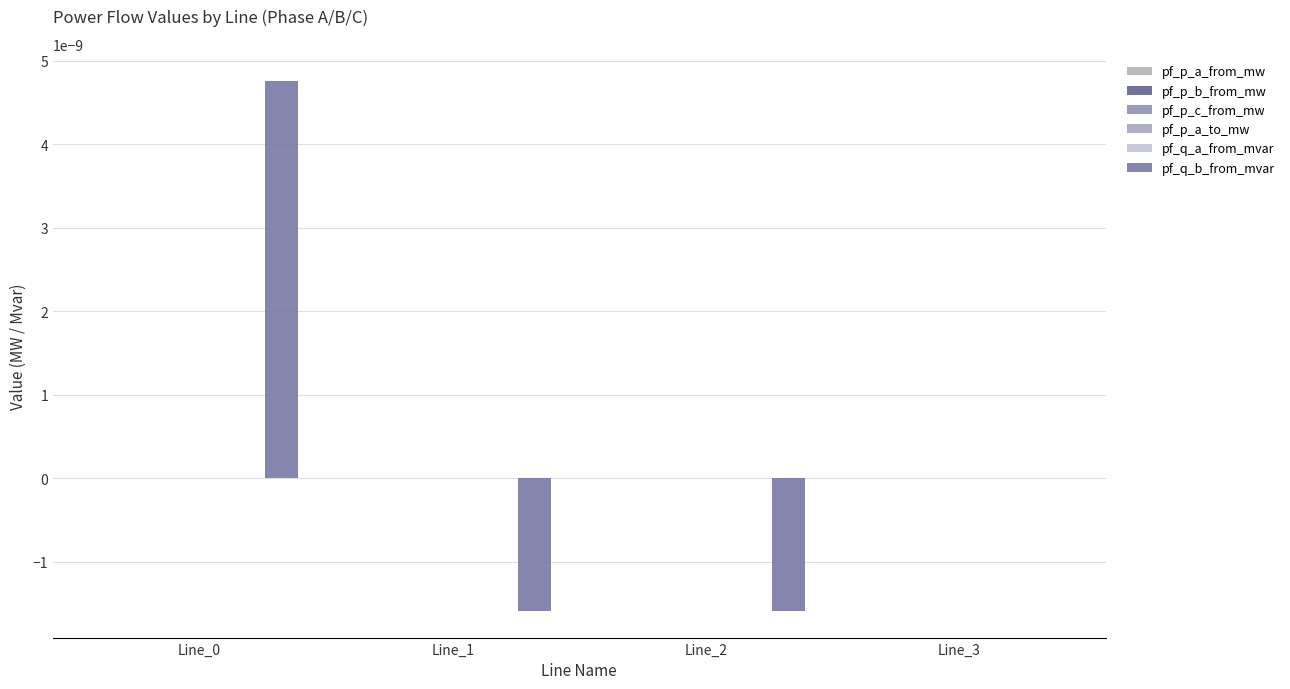

Is it true that pf_p_a_to_mw equals 0.0 at Line_1?

True